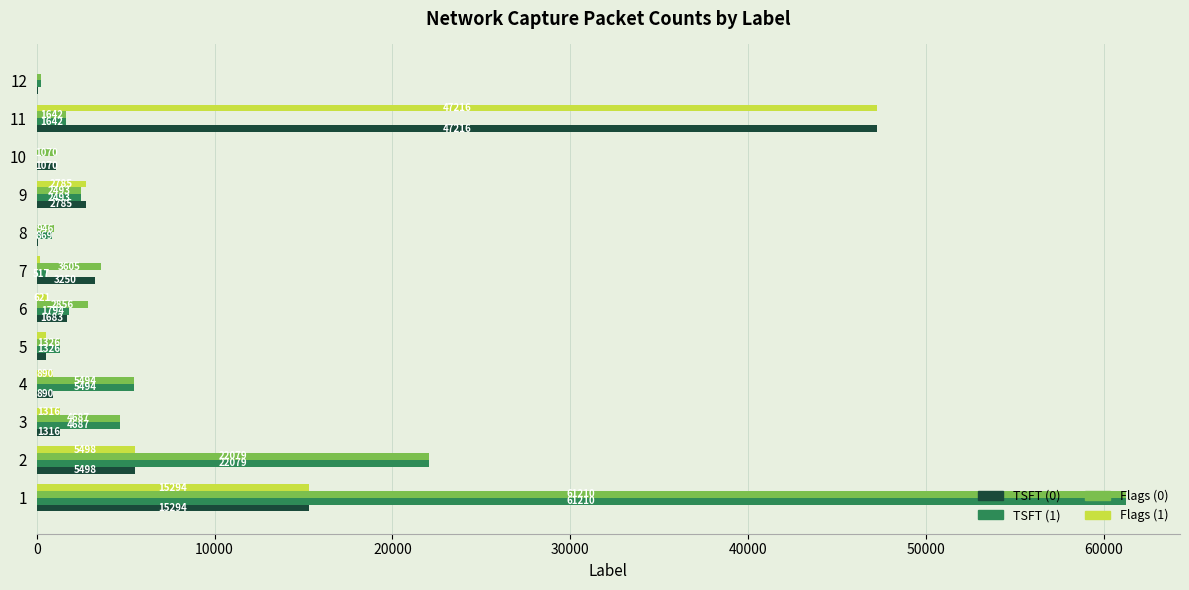

Which series changed the most between 2 and 8?

TSFT (1)